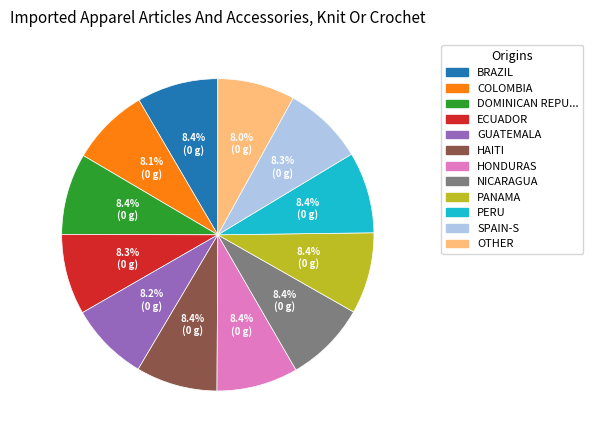

Is the sum of DOMINICAN REPU... and PANAMA greater than half?

No